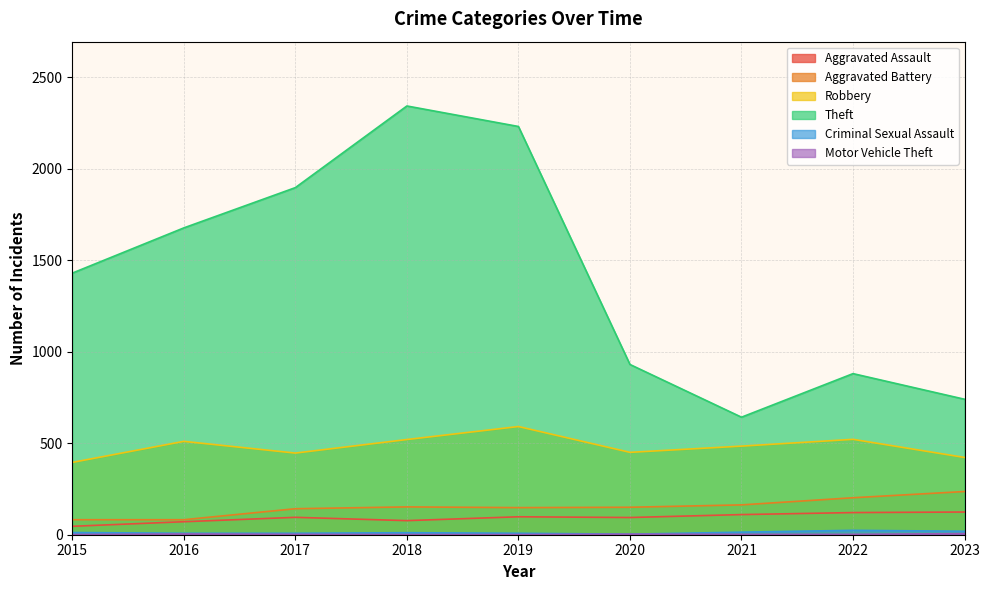

Count the number of categories in the chart.

9